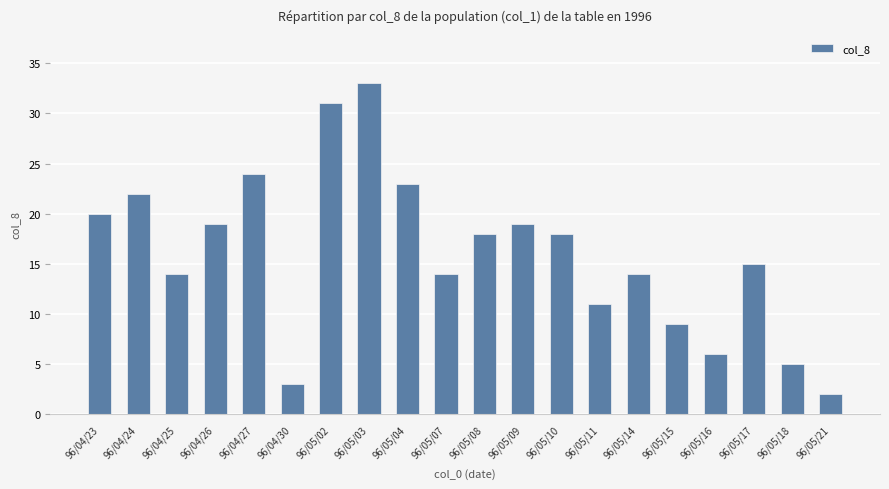

True or false: the data shows 3 at 96/05/16.

False